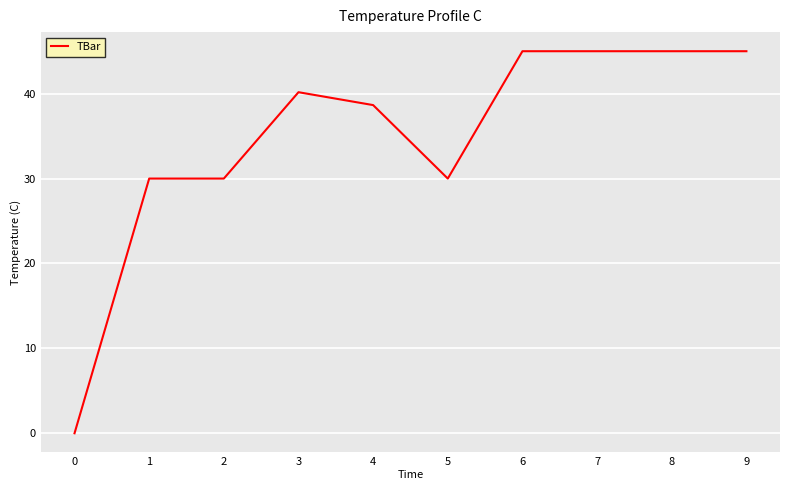

What is the maximum value shown in the chart?

45.0